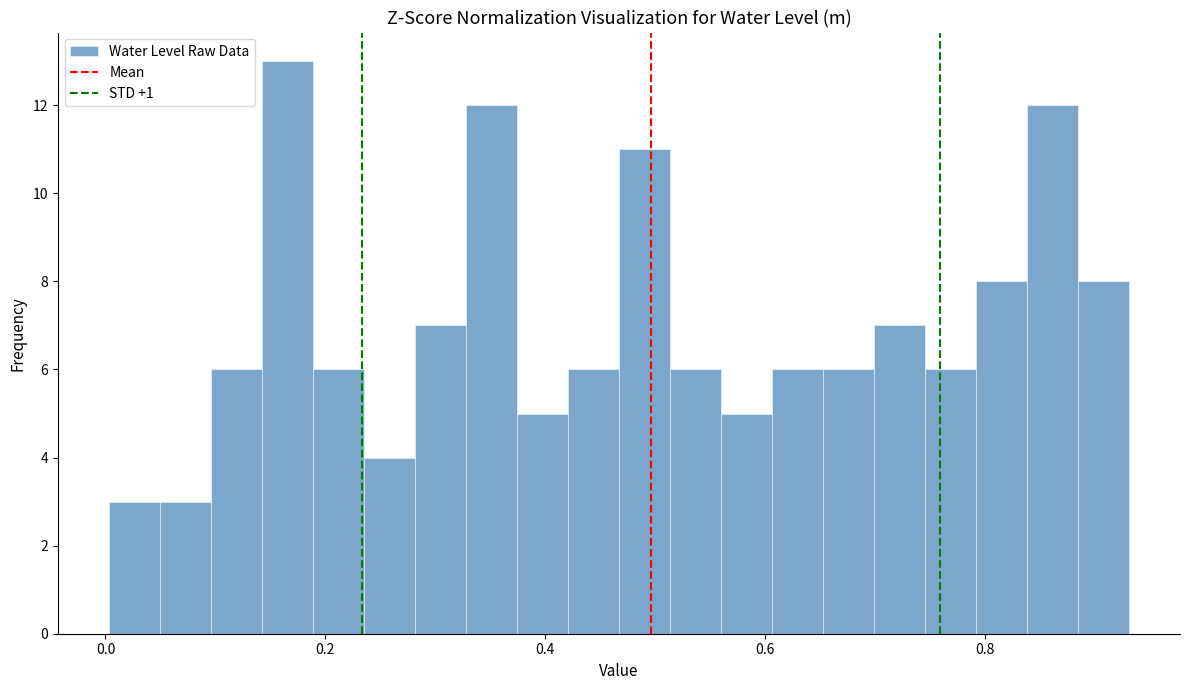

Read against the x-axis, roughly where is the centre of the tallest bar?

0.16